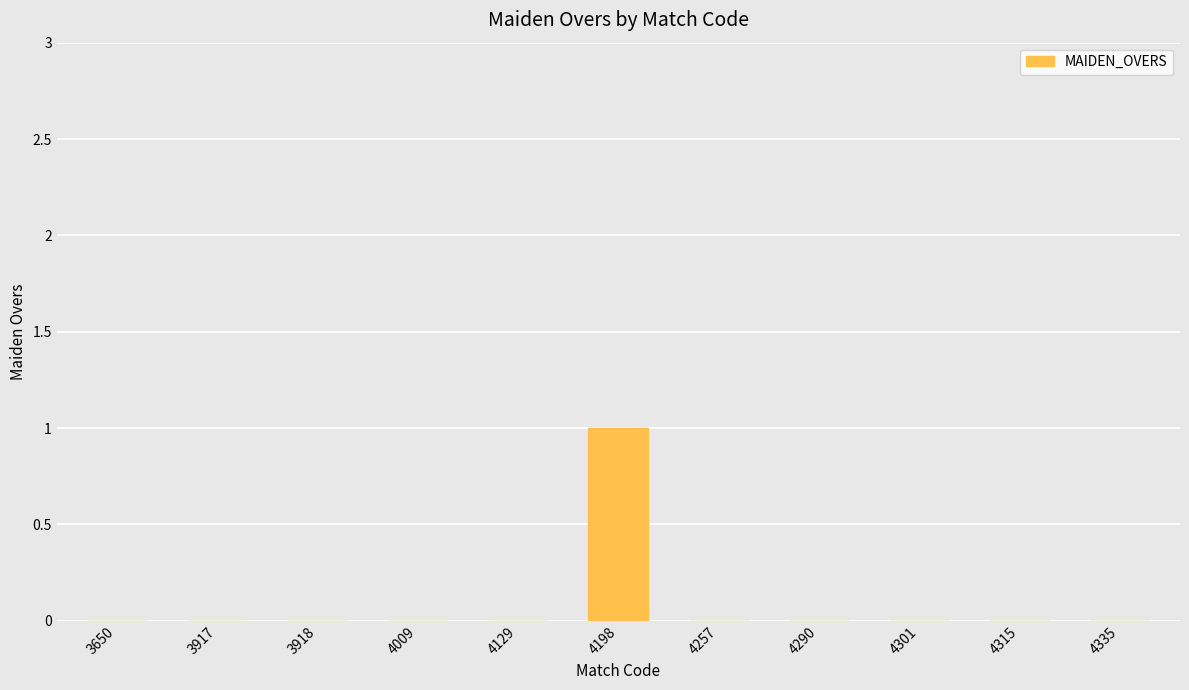

What is the greatest value displayed?

1